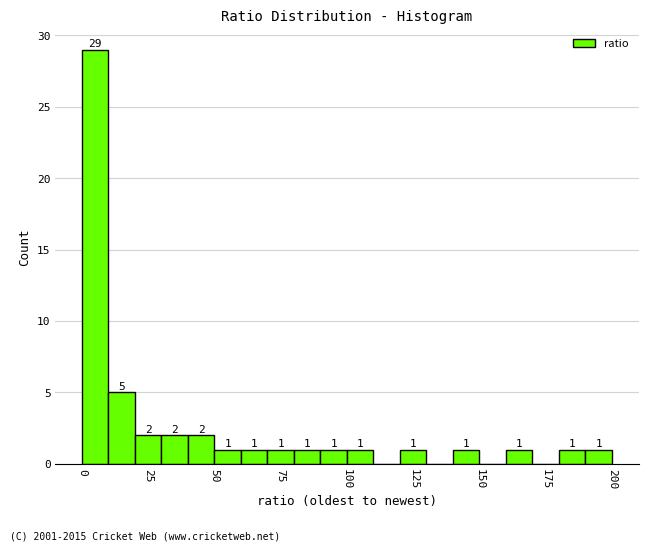

Read against the x-axis, roughly where is the centre of the tallest bar?

5